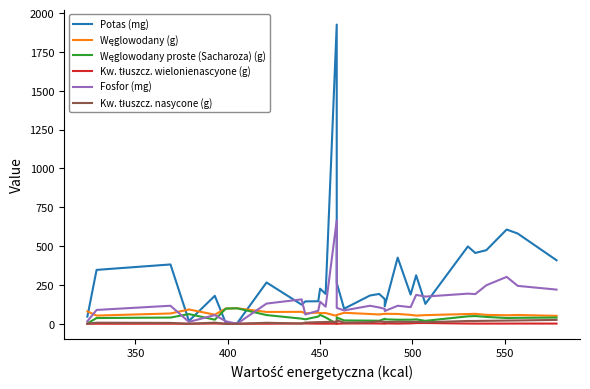

What is the highest value of the Kw. tłuszcz. nasycone (g) series?

24.9